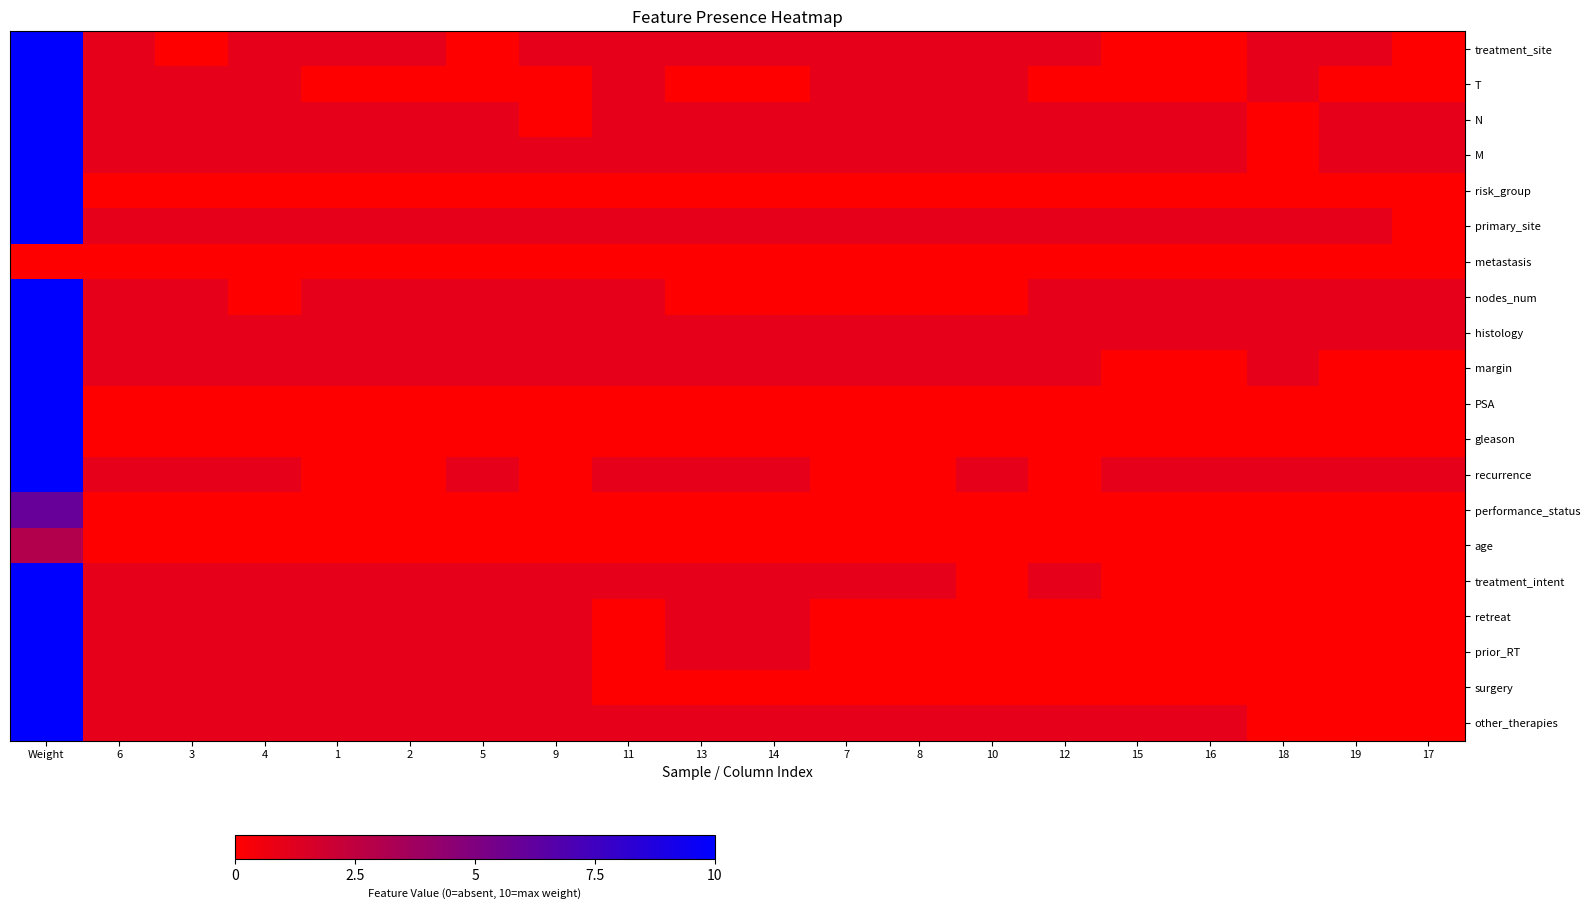

What is the spread (max minus min) of values at 16?

1